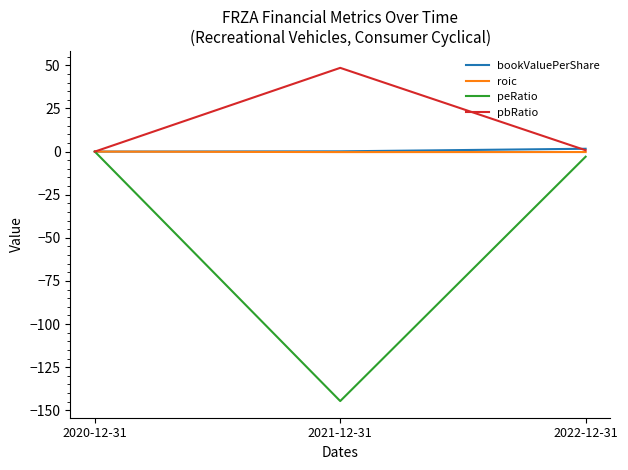

What is the total value across all series at 2021-12-31?

-96.2